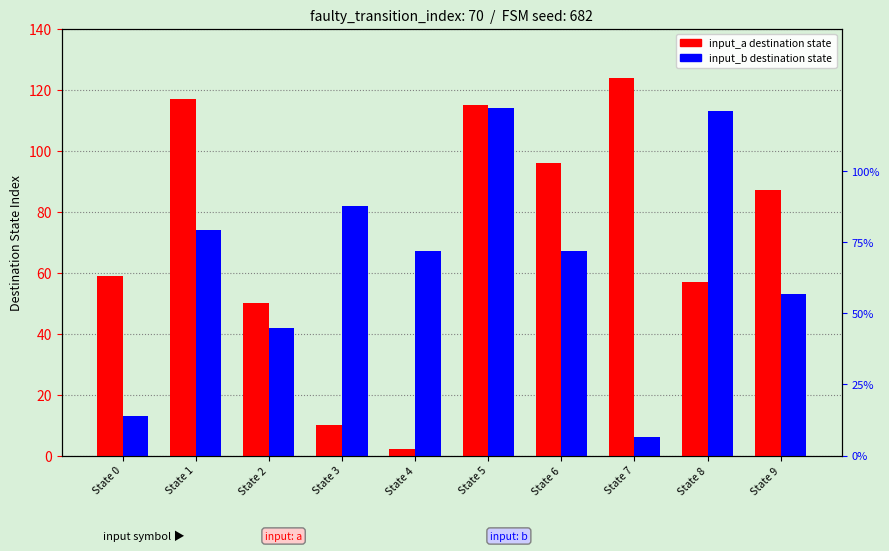

What value does the input_a destination state series have at State 5?

115